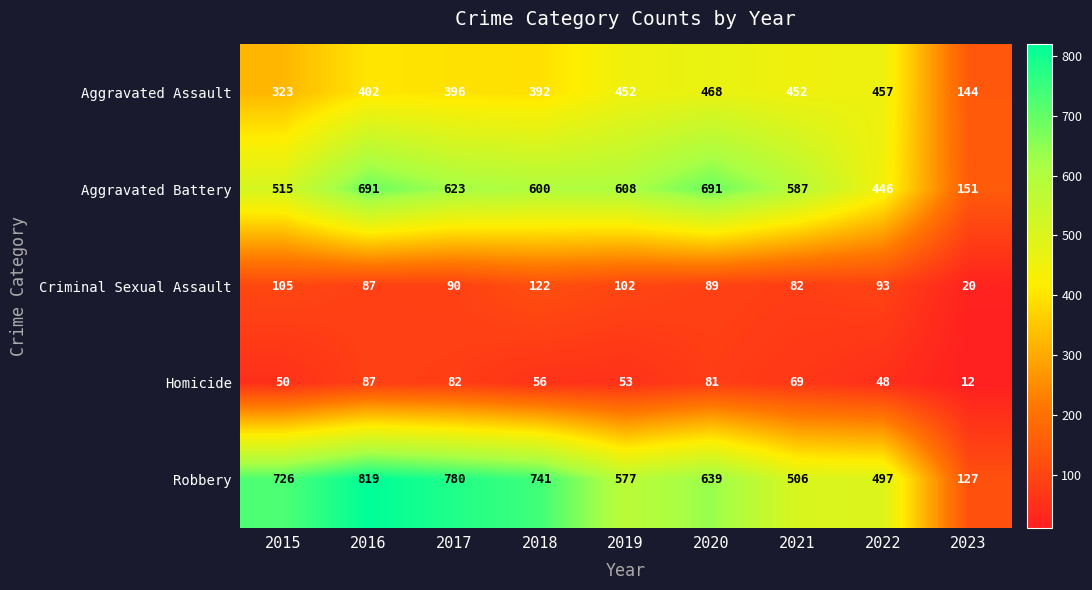

Which series has the largest total across all categories?

Robbery